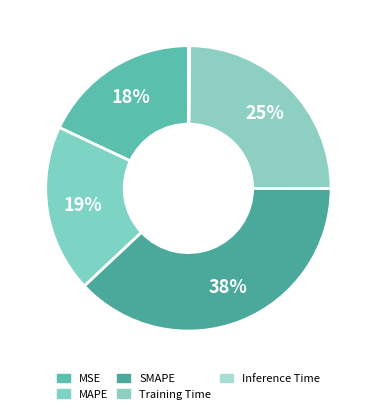

To the nearest percent, what portion does MAPE represent?

19%